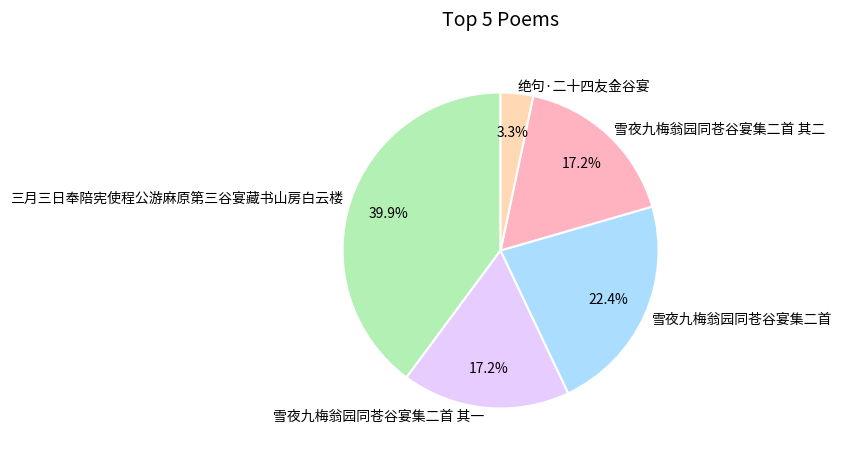

Approximately how many times larger is the value at 雪夜九梅翁园同苍谷宴集二首 其一 compared to 三月三日奉陪宪使程公游麻原第三谷宴藏书山房白云楼?

0.4